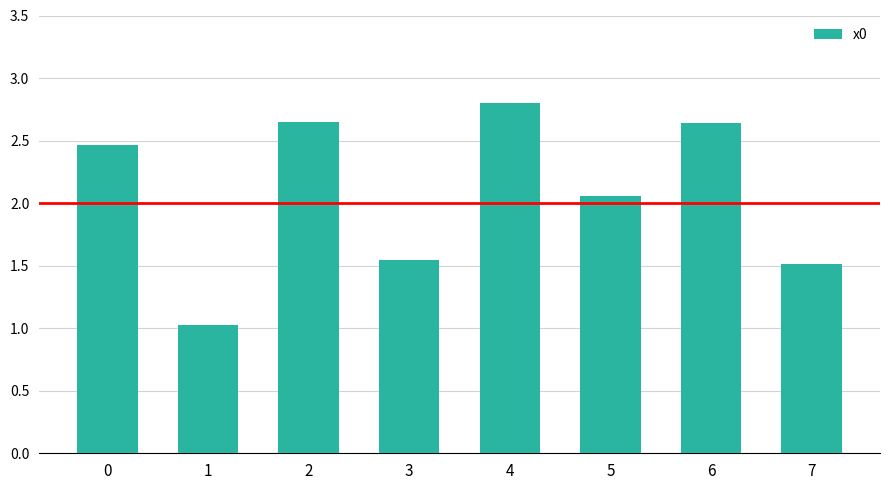

What is the maximum value shown in the chart?

2.8